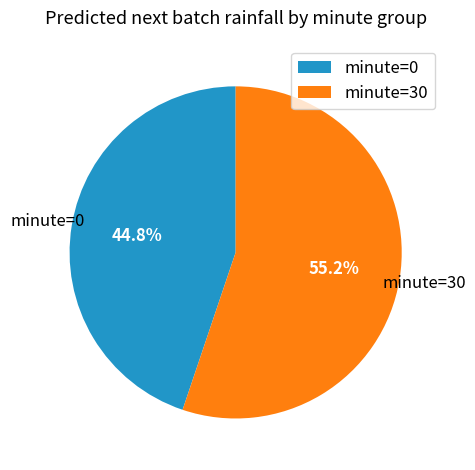

Which slice represents more than half of the pie?

minute=30